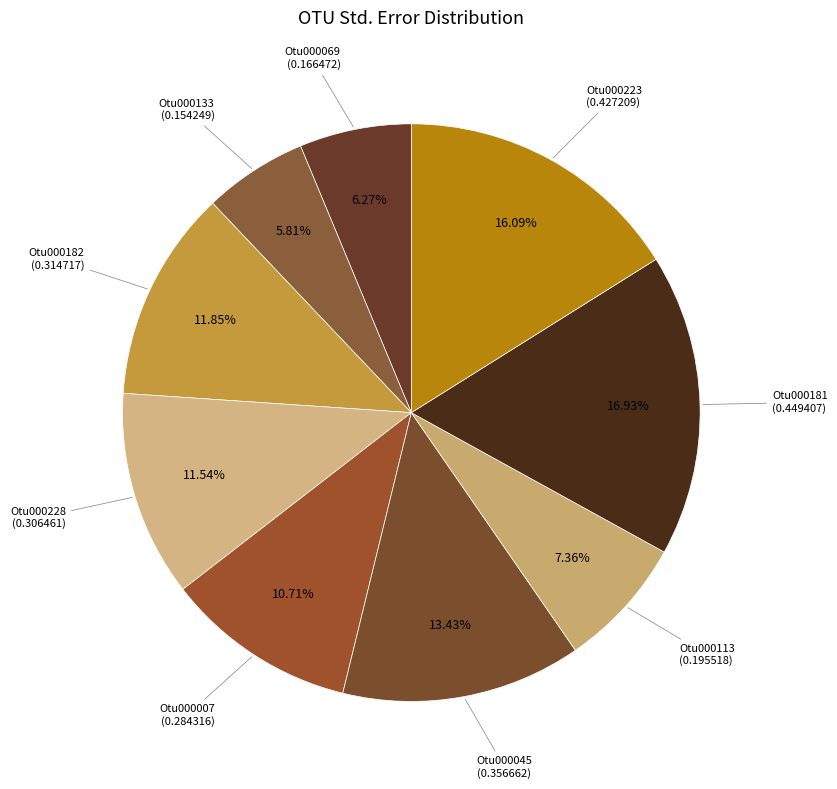

Which category has the smallest portion of the pie?

Otu000133